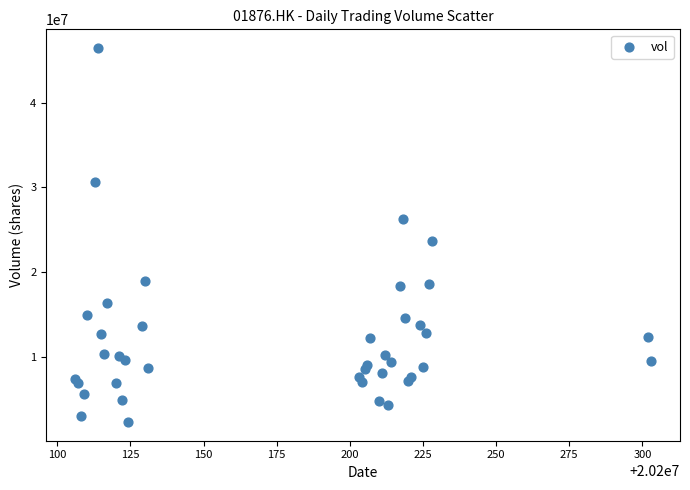

What Y value in the scatter plot is closest to 24368424?

23639398